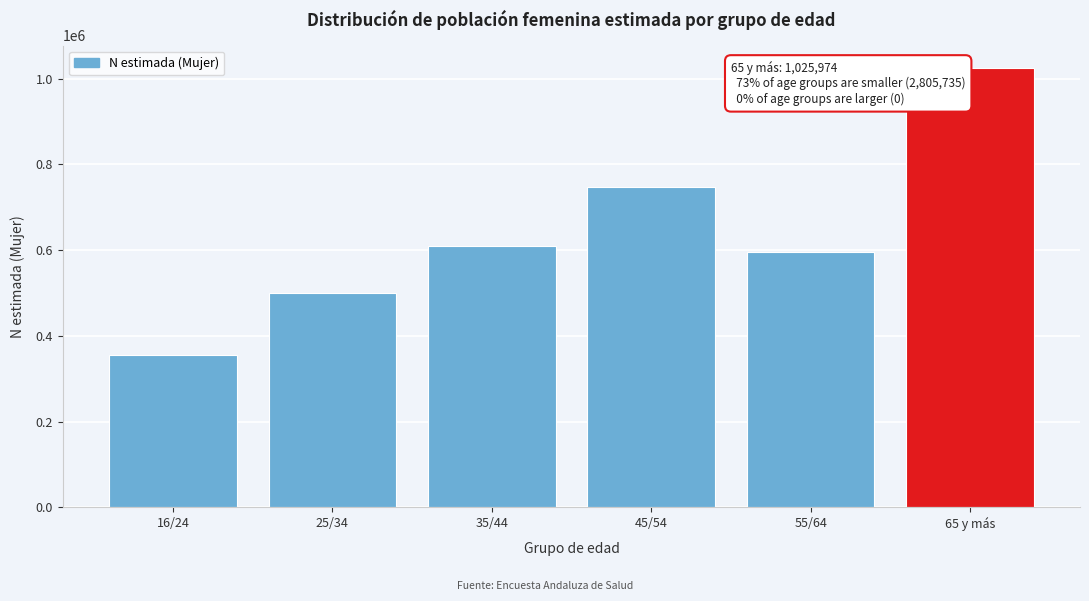

Reading right to left, list all the values displayed in this chart.

65 y más=1025974	55/64=596179	45/54=746464	35/44=608920	25/34=499215	16/24=354957